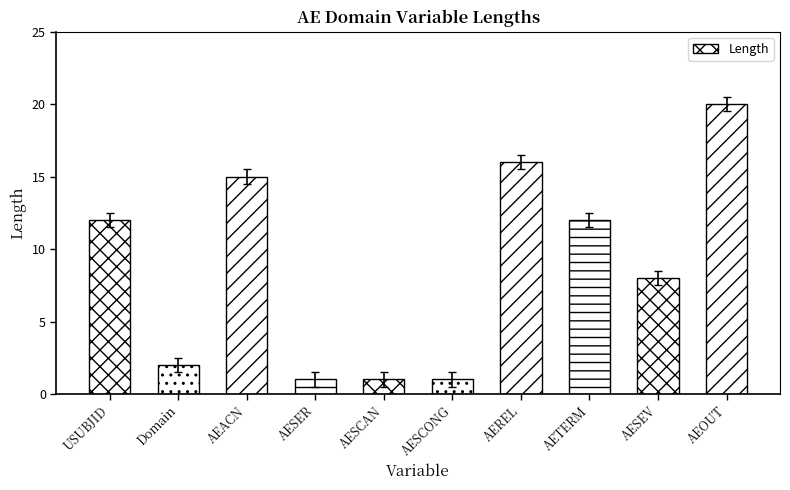

Reading left to right, extract all data points from this chart.

USUBJID=12	Domain=2	AEACN=15	AESER=1	AESCAN=1	AESCONG=1	AEREL=16	AETERM=12	AESEV=8	AEOUT=20